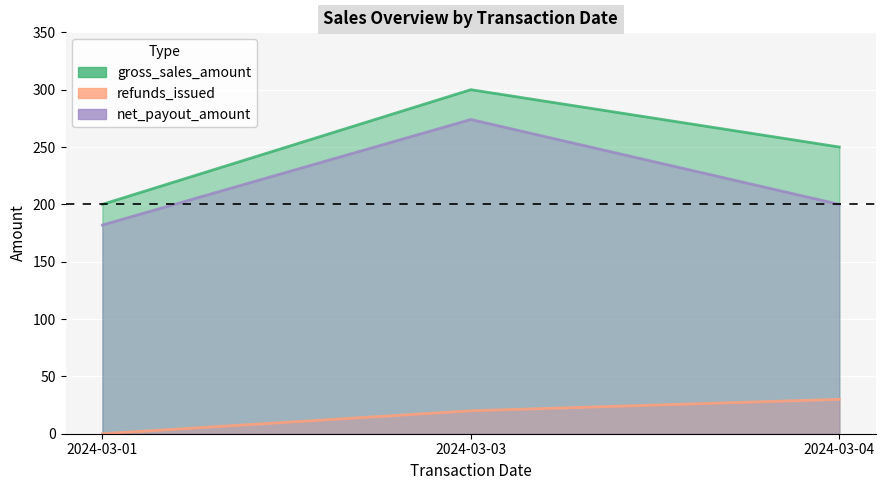

Count the number of categories in the chart.

3